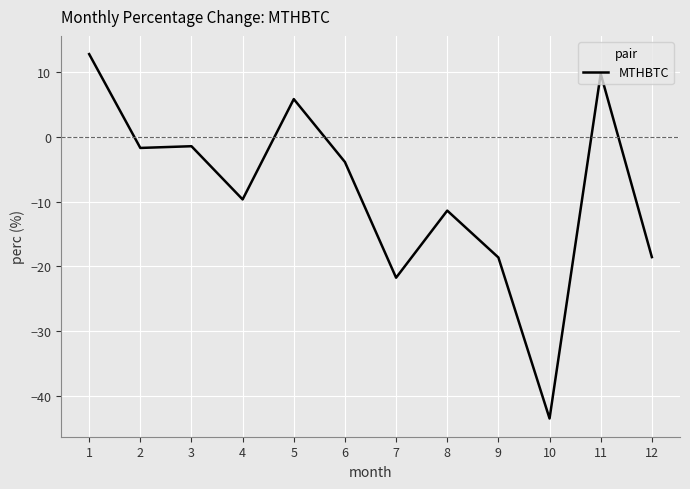

Reading right to left, transcribe all the data shown in this chart.

-18.6	9.7	-43.5	-18.6	-11.4	-21.8	-3.9	5.8	-9.7	-1.5	-1.7	12.8